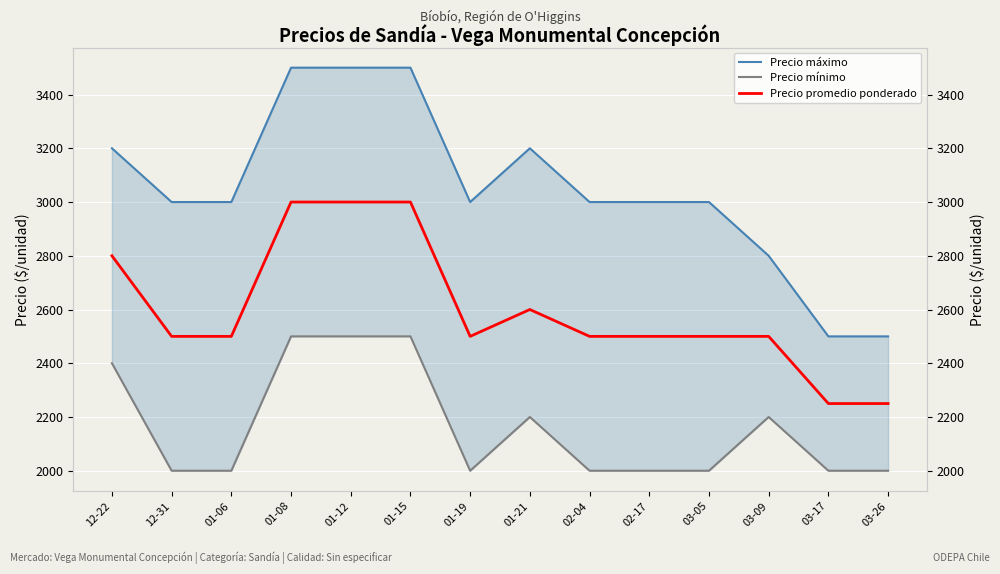

What is the greatest value displayed?

3500